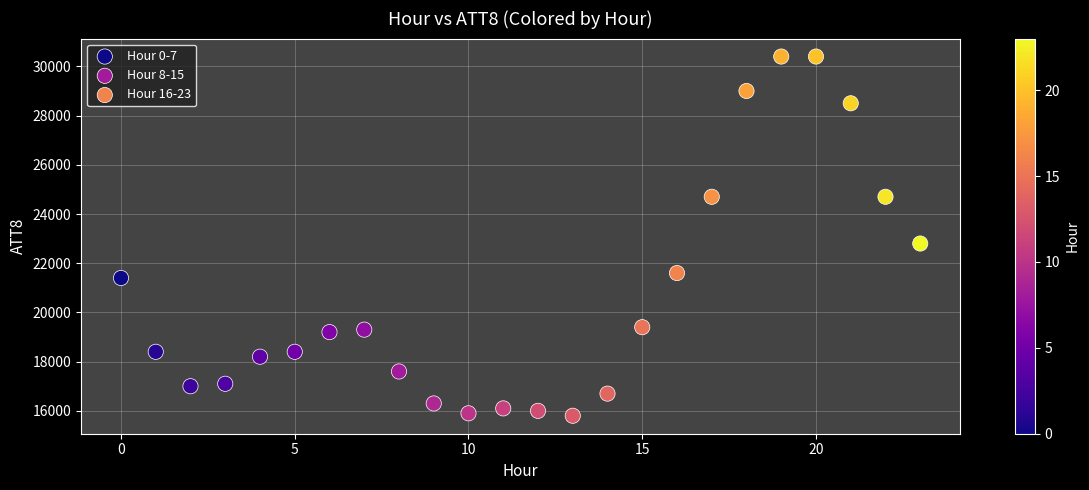

Which series reaches the maximum Y coordinate?

Hour 16-23